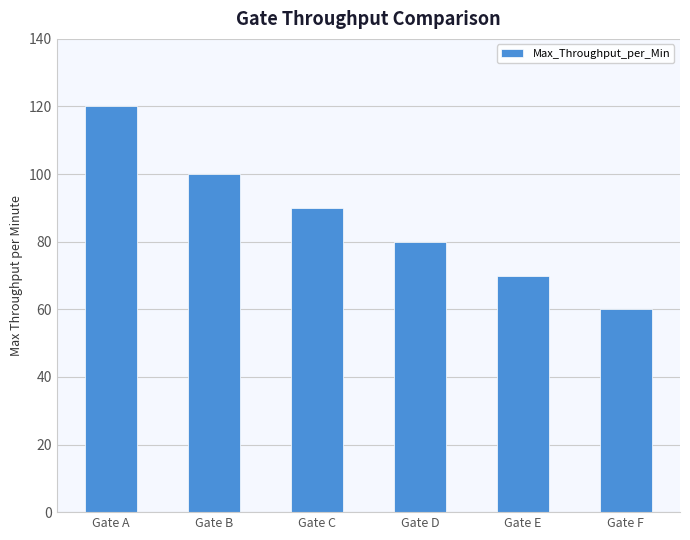

Reading right to left, extract all data points from this chart.

60	70	80	90	100	120